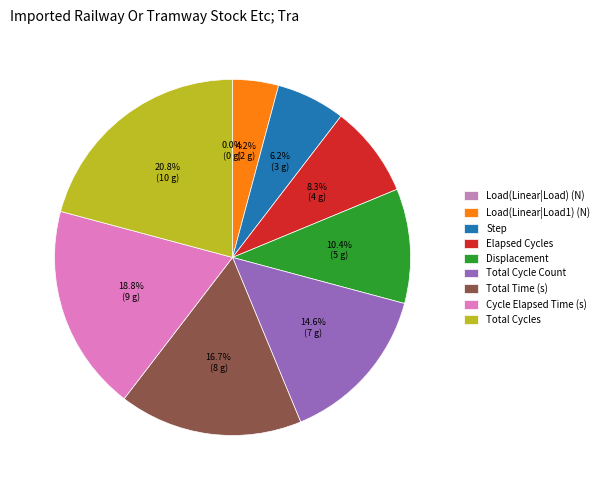

Which slice is the largest?

Total Cycles